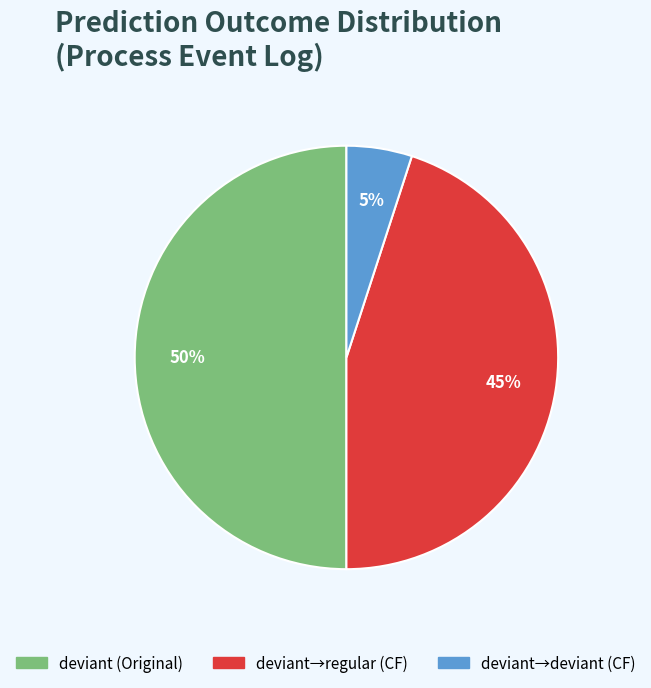

Does deviant→regular (CF) represent more than half of the total?

No